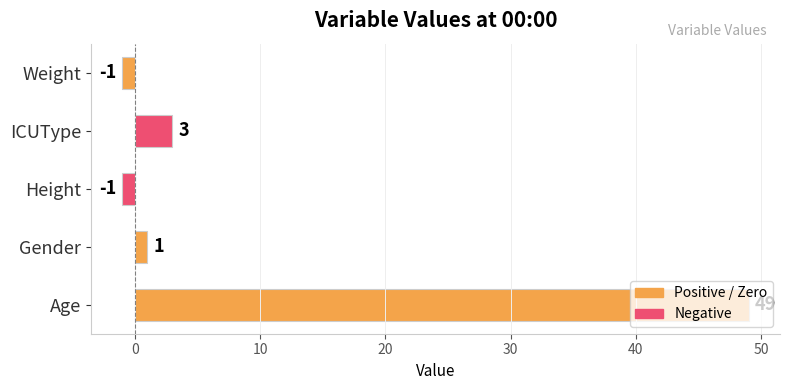

Is it true that the value at Age is 18?

False